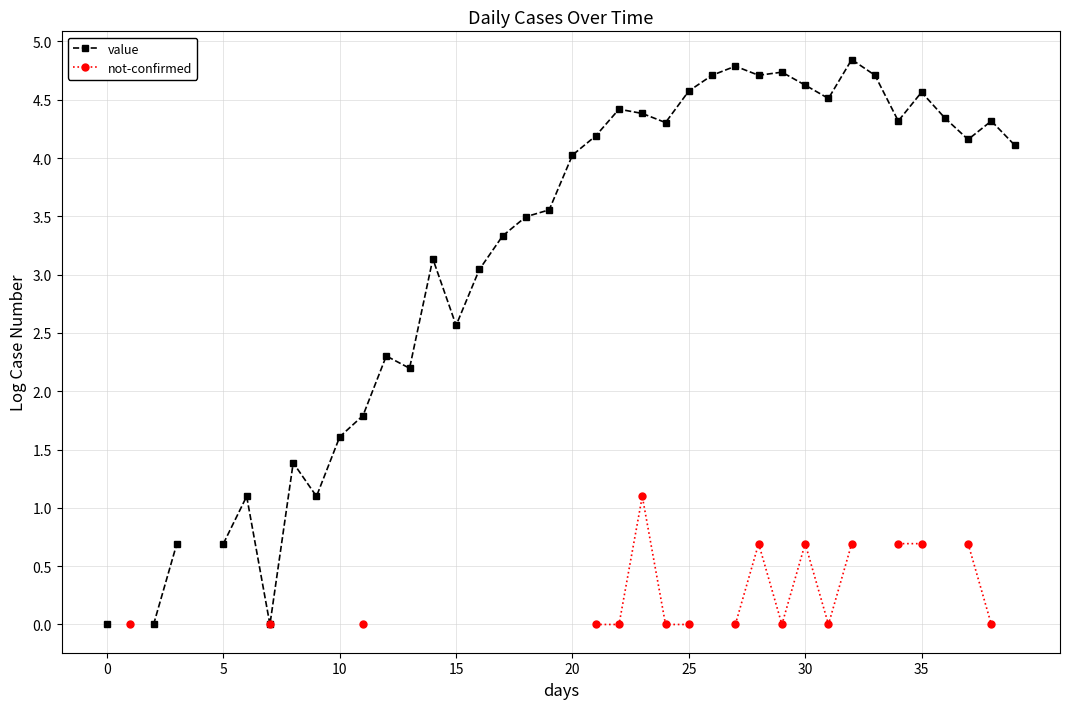

At which category is the sum across all series the highest?

32